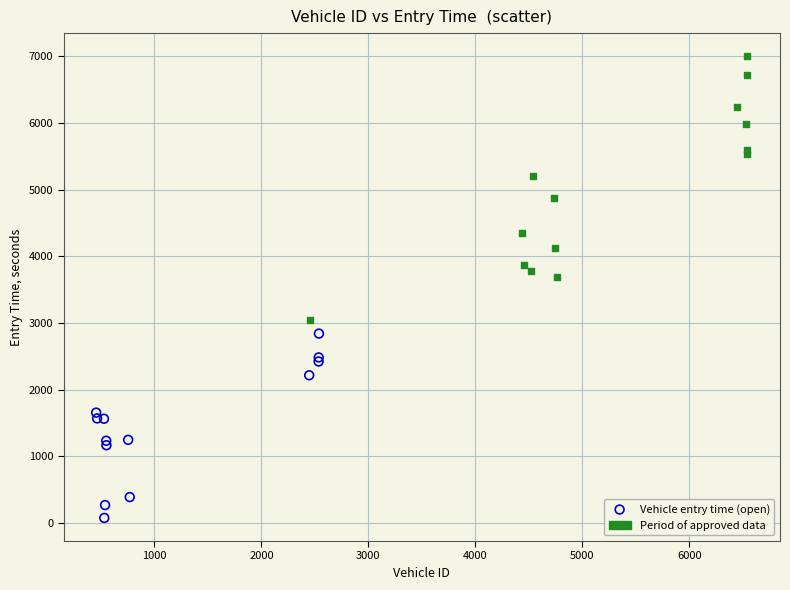

Which series reaches the maximum Y coordinate?

Period of approved data